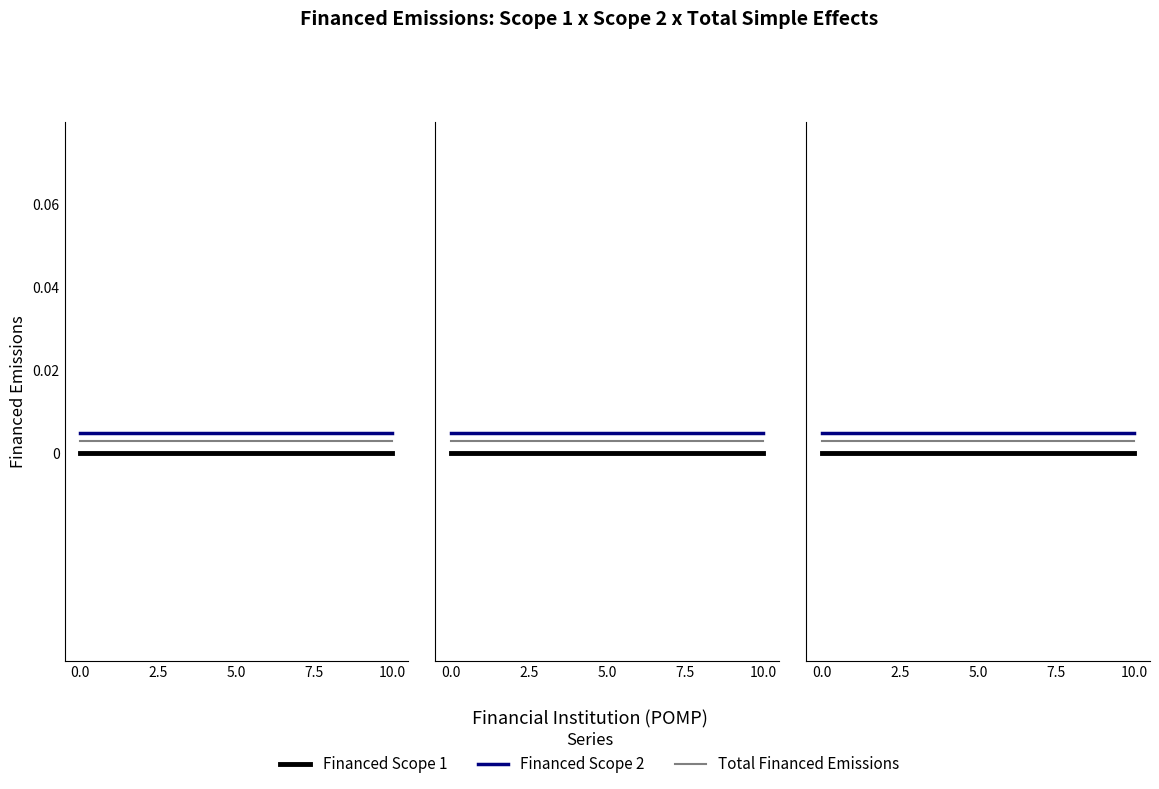

Which series has the largest total across all categories?

Financed Scope 2